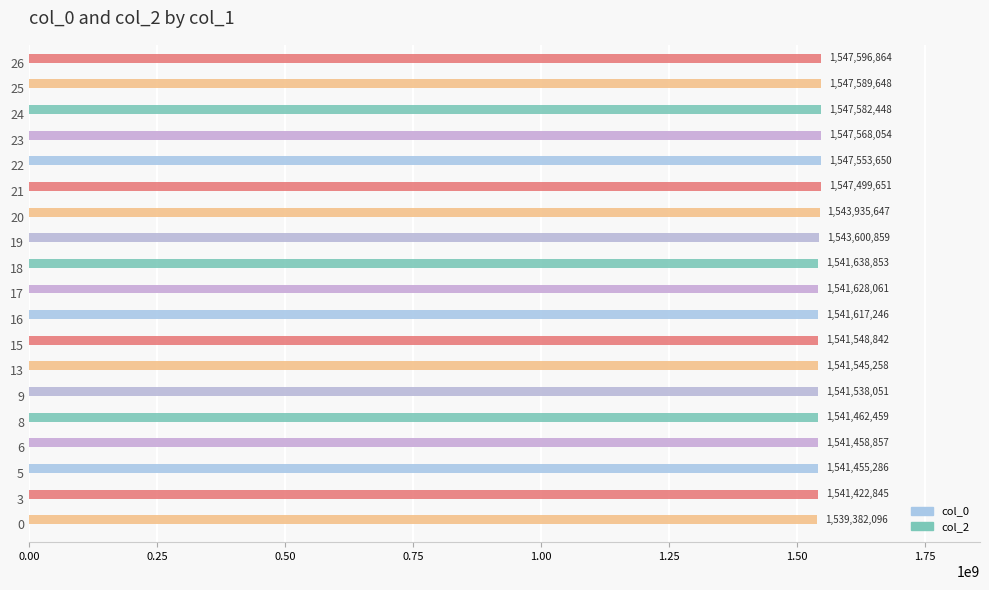

Reading bottom to top, transcribe all the data shown in this chart.

1539382096	1541422845	1541455286	1541458857	1541462459	1541538051	1541545258	1541548842	1541617246	1541628061	1541638853	1543600859	1543935647	1547499651	1547553650	1547568054	1547582448	1547589648	1547596864